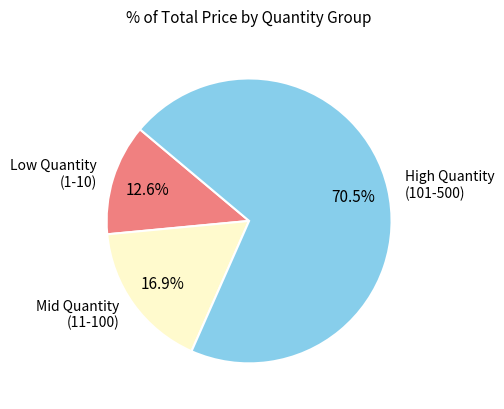

Which has a higher value, High Quantity (101-500) or Low Quantity (1-10)?

High Quantity (101-500)